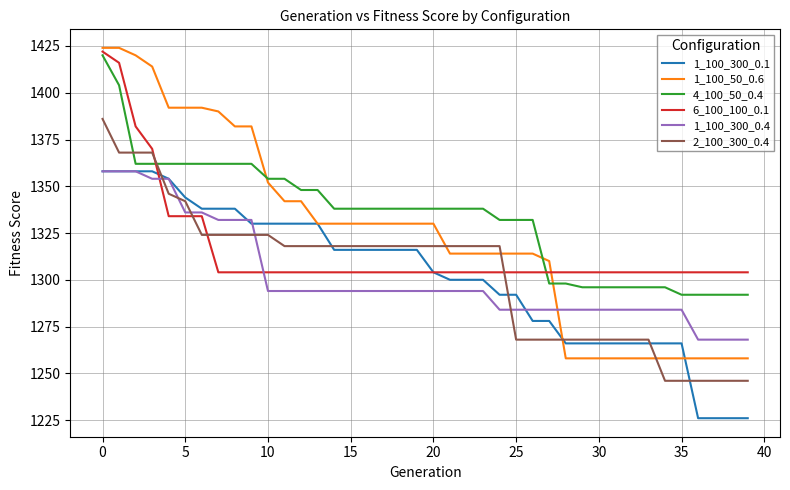

What are all the series names shown in the legend?

1_100_300_0.1, 1_100_50_0.6, 4_100_50_0.4, 6_100_100_0.1, 1_100_300_0.4, 2_100_300_0.4